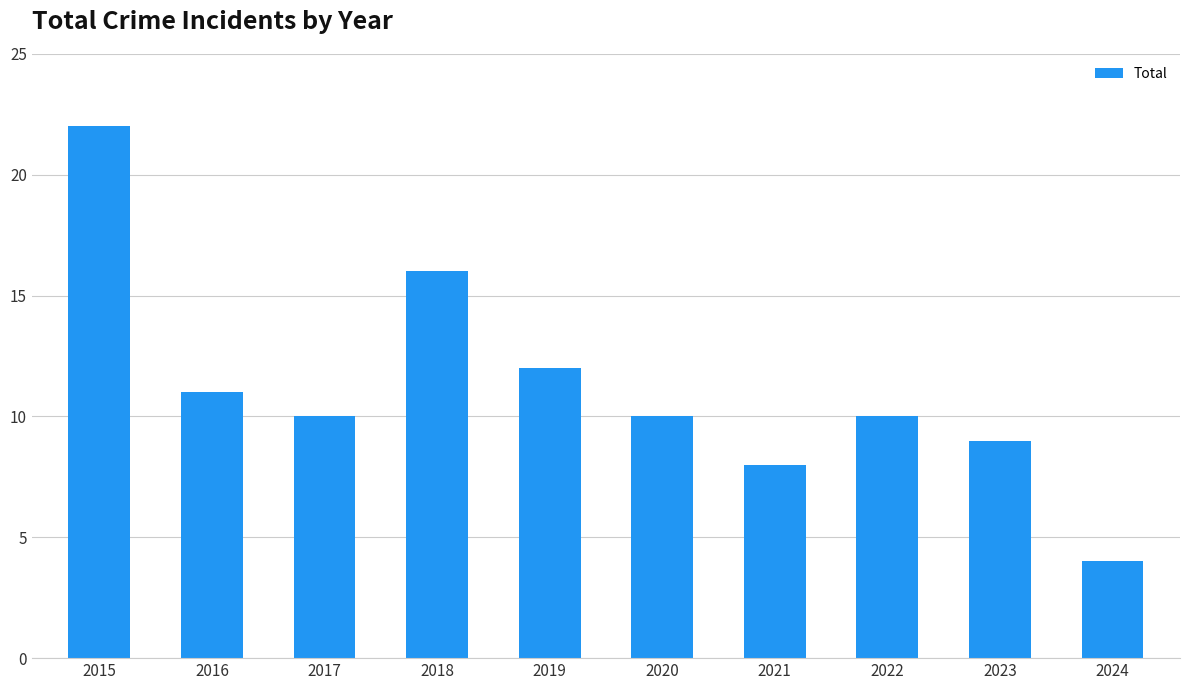

What is the average value?

11